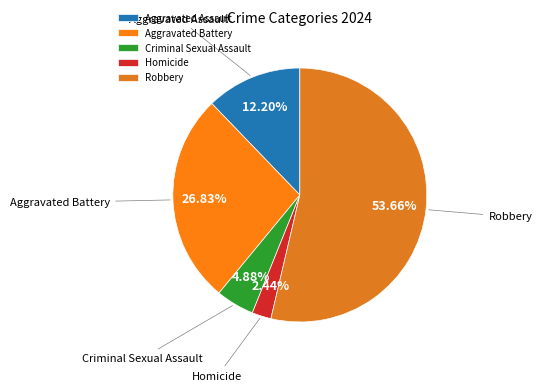

To the nearest percent, what is the difference between the Aggravated Assault and Robbery slice percentages?

41%